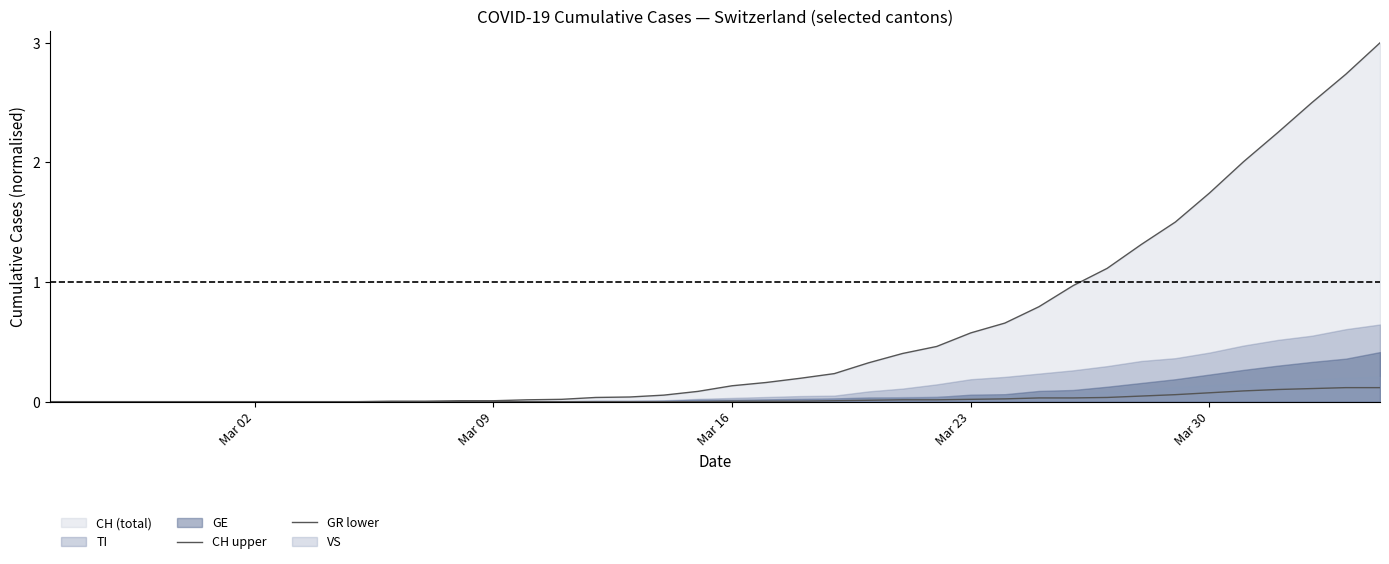

At how many categories does at least one series exceed 2?

5